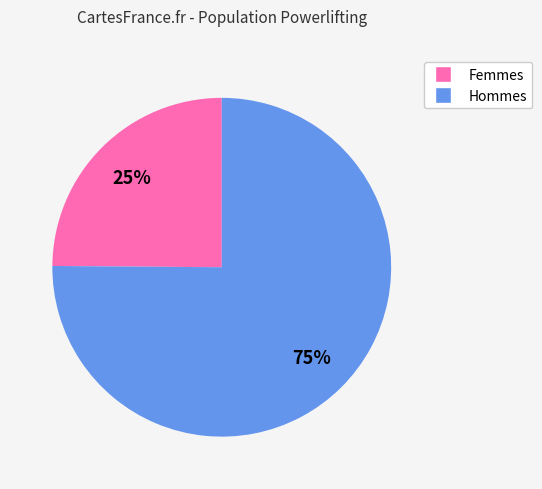

Does any single category account for the majority?

Yes